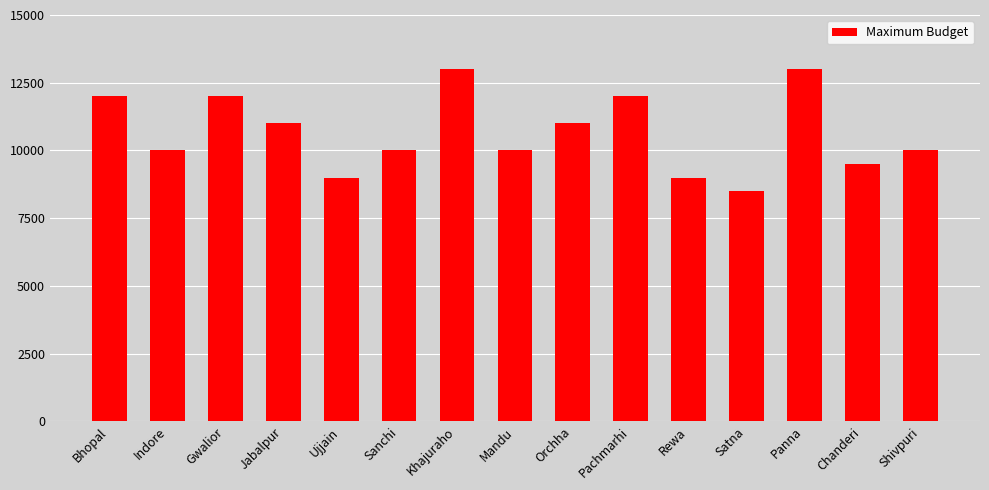

What is the value of the 8th bar from the left?

10000